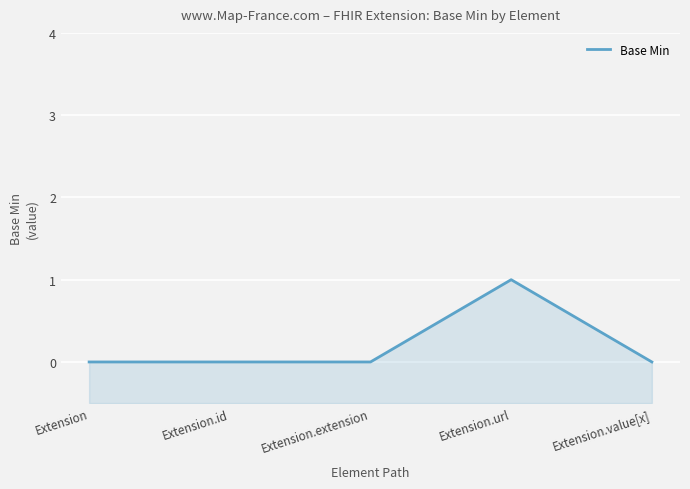

What is the difference between the maximum and minimum values?

1